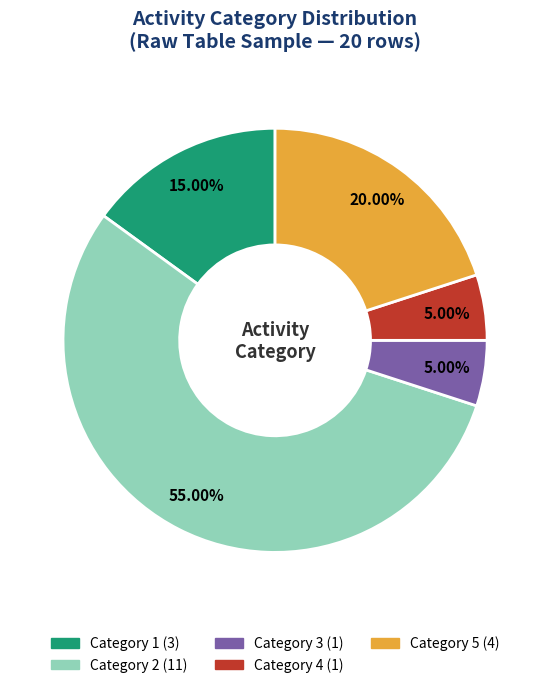

Combined, do Category 1 and Category 5 account for over 50%?

No